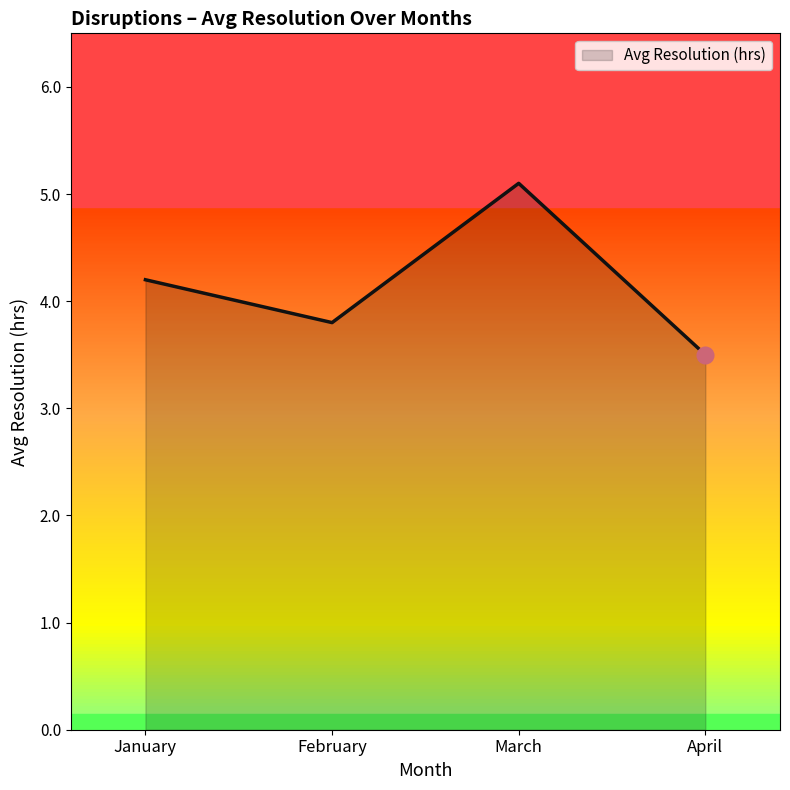

Count the number of data series in this chart.

1